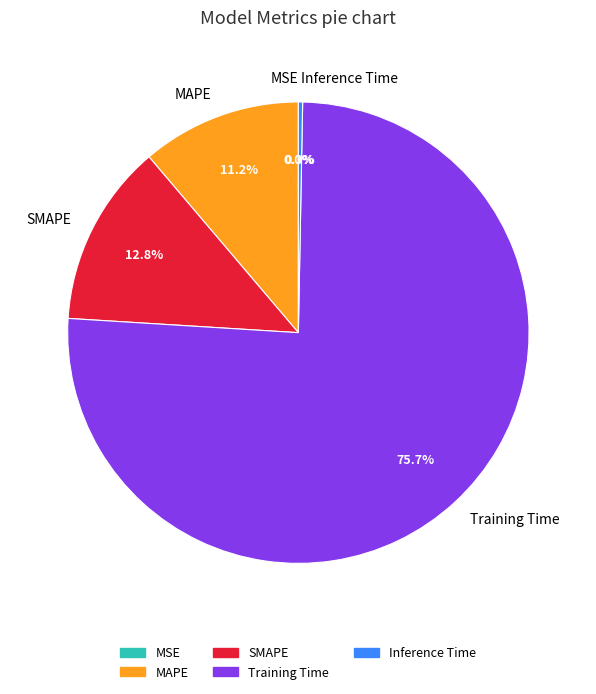

Does SMAPE represent more than half of the total?

No